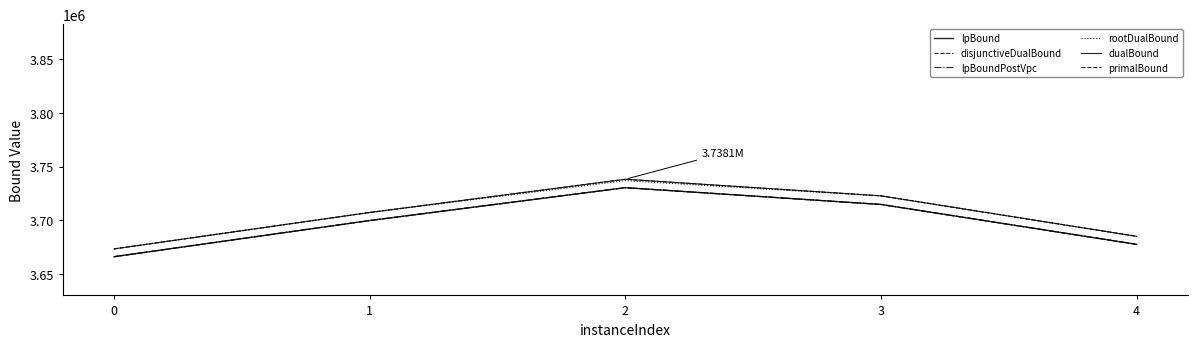

Is this an area chart (filled region under the line)?

No